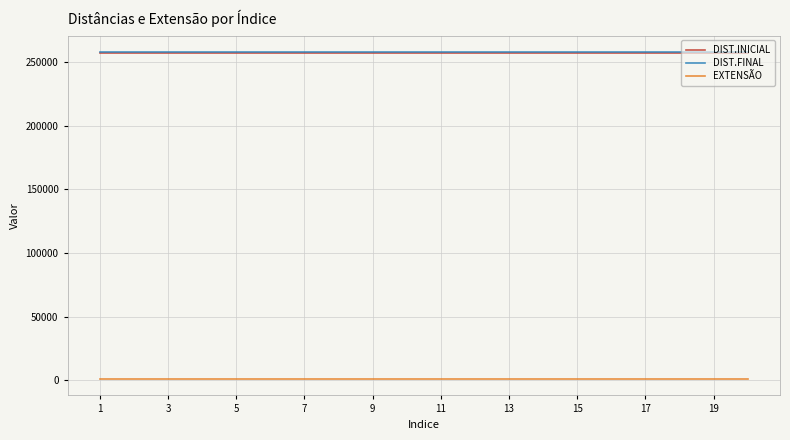

Reading left to right, extract all data points from this chart.

DIST.INICIAL: 257030	257030	257030	257030	257030	257030	257030	257030	257030	257030	257030	257030	257030	257030	257030	257030	257030	257030	257030	257030
DIST.FINAL: 258093	258093	258093	258093	258093	258093	258093	258093	258093	258093	258093	258093	258093	258093	258093	258093	258093	258093	258093	258093
EXTENSÃO: 1063	1063	1063	1063	1063	1063	1063	1063	1063	1063	1063	1063	1063	1063	1063	1063	1063	1063	1063	1063